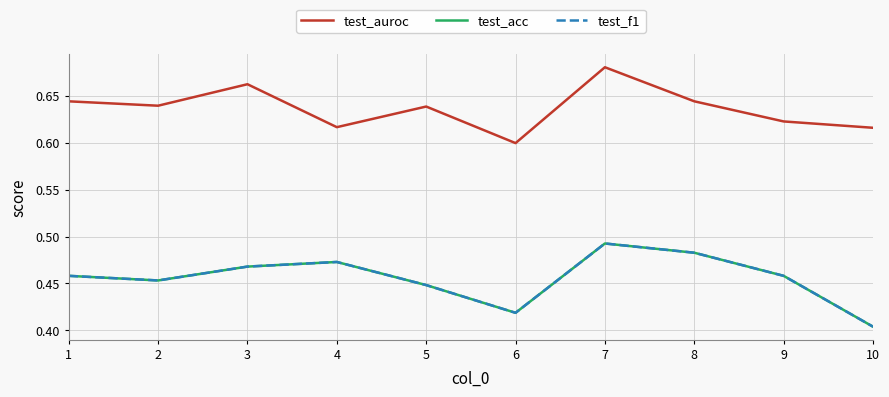

Reading left to right, list all the values displayed in this chart.

test_auroc: 0.6	0.6	0.7	0.6	0.6	0.6	0.7	0.6	0.6	0.6
test_acc: 0.5	0.5	0.5	0.5	0.4	0.4	0.5	0.5	0.5	0.4
test_f1: 0.5	0.5	0.5	0.5	0.4	0.4	0.5	0.5	0.5	0.4